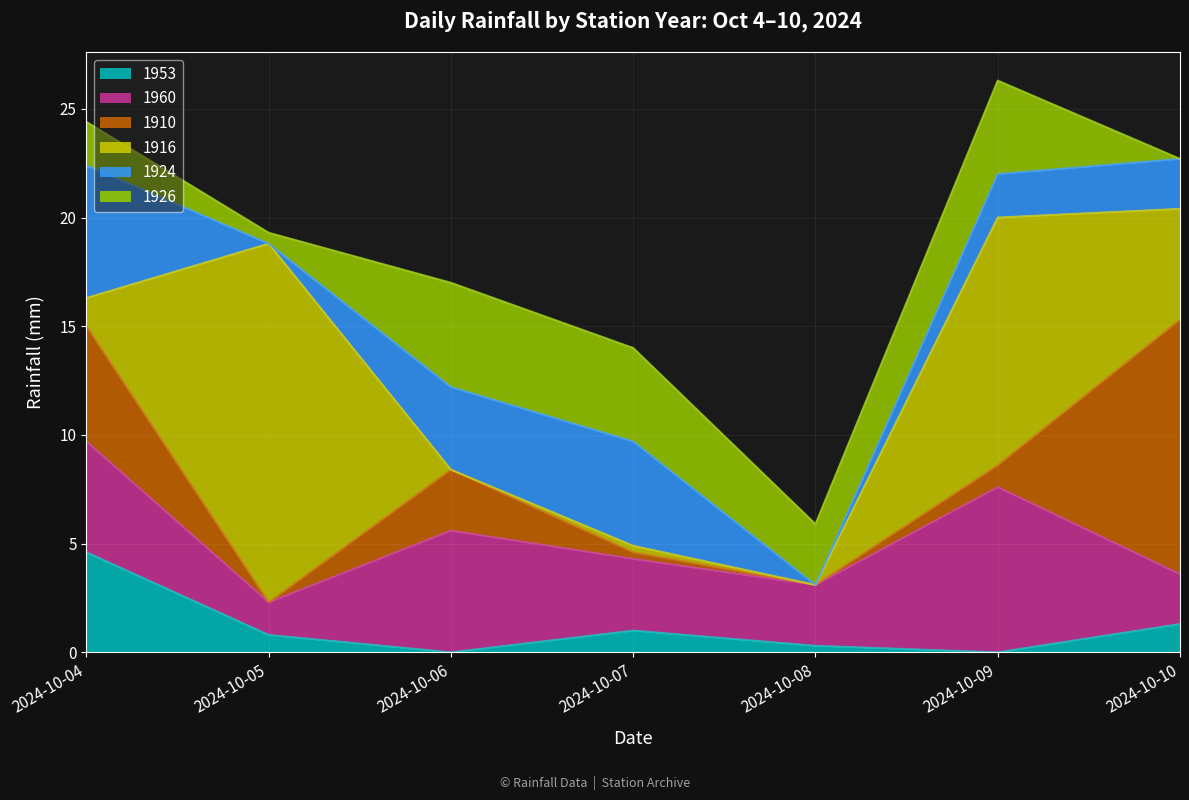

At which category does 1924 reach its first local valley?

2024-10-05